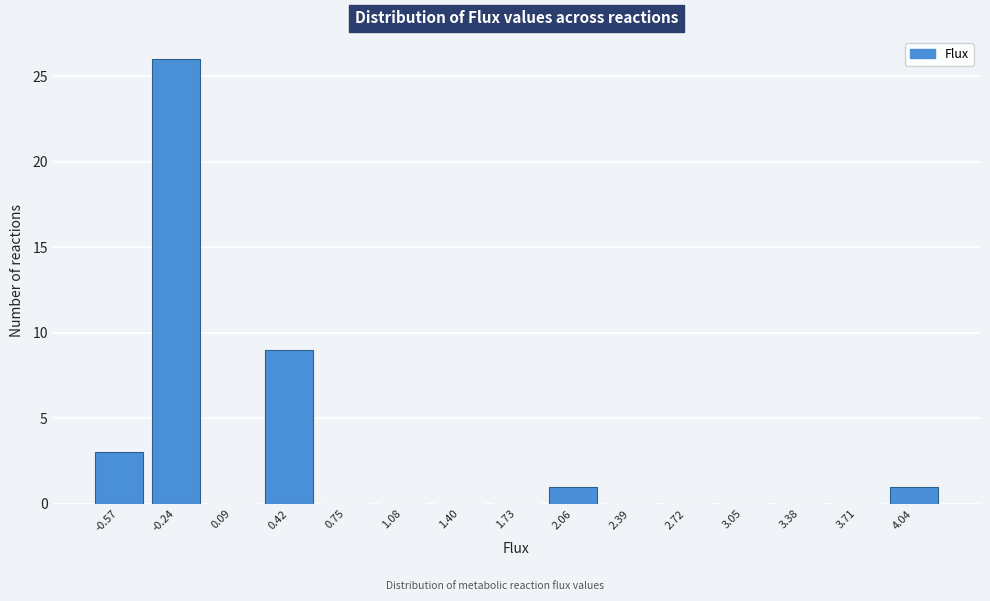

Reading left to right, list all the values displayed in this chart.

-0.57=3	-0.24=26	0.09=0	0.42=9	0.75=0	1.08=0	1.40=0	1.73=0	2.06=1	2.39=0	2.72=0	3.05=0	3.38=0	3.71=0	4.04=1